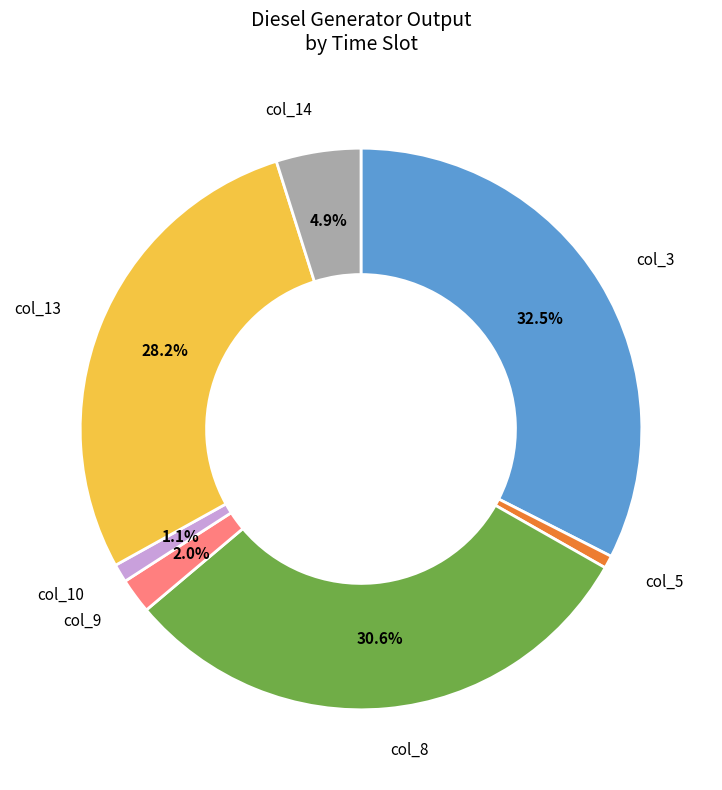

How many slices are in this pie chart?

7